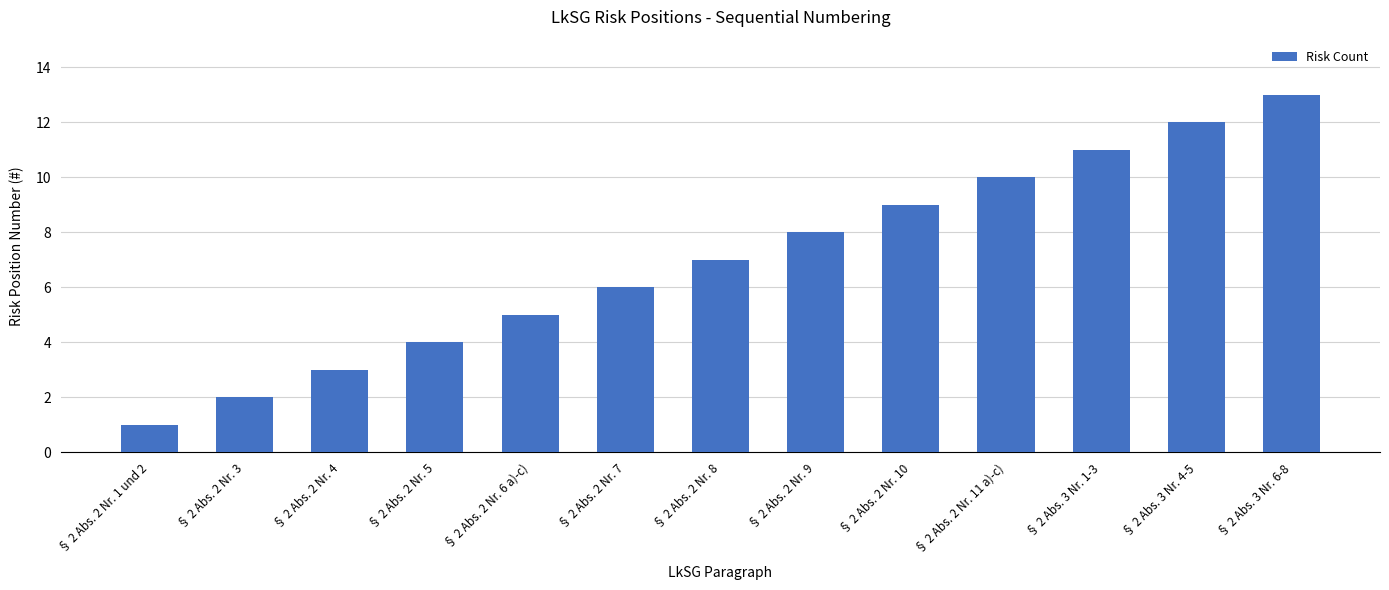

True or false: the data shows 11 at § 2 Abs. 3 Nr. 1-3.

True